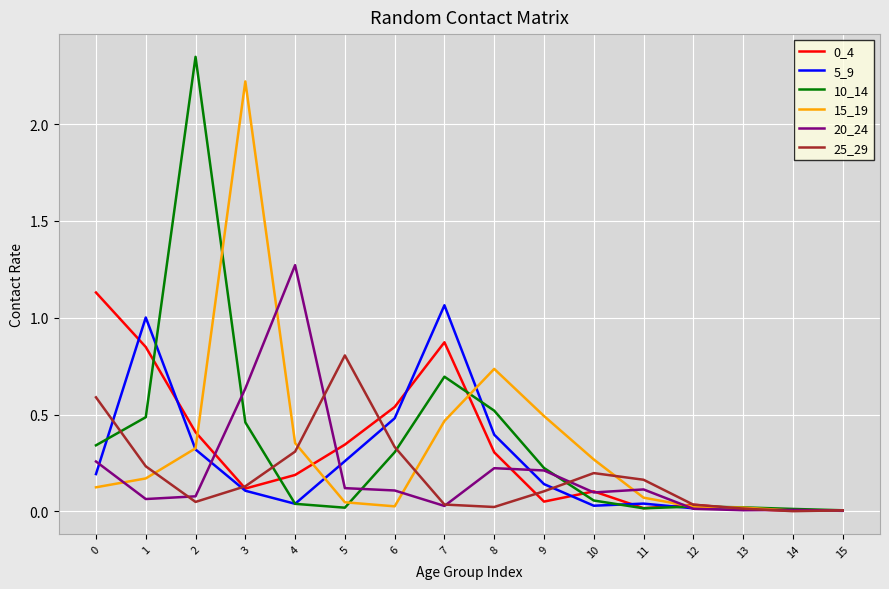

The value of 20_24 at 5 is 0.0. True or false?

False